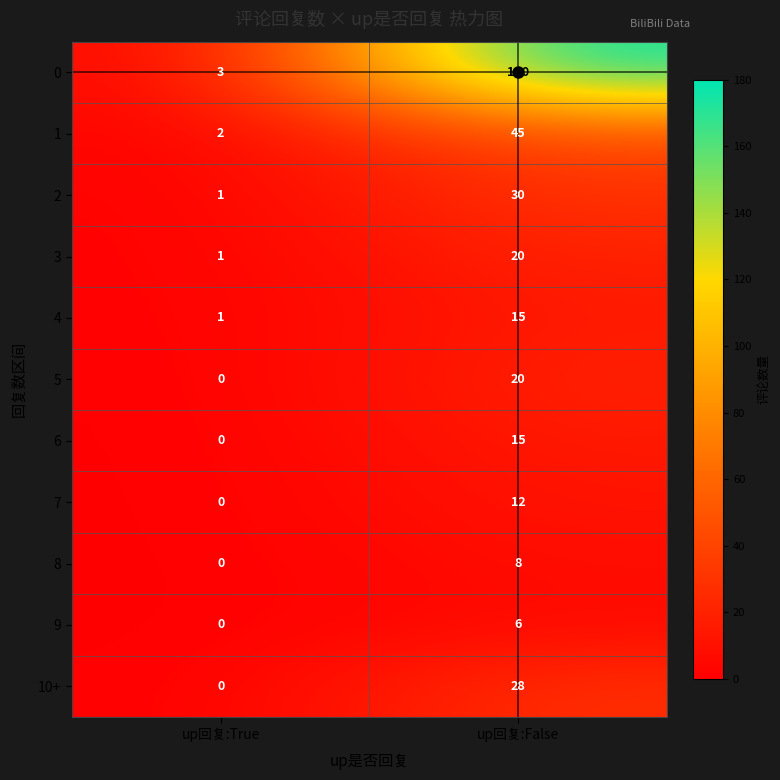

Which category has the highest value across all series?

up回复:False